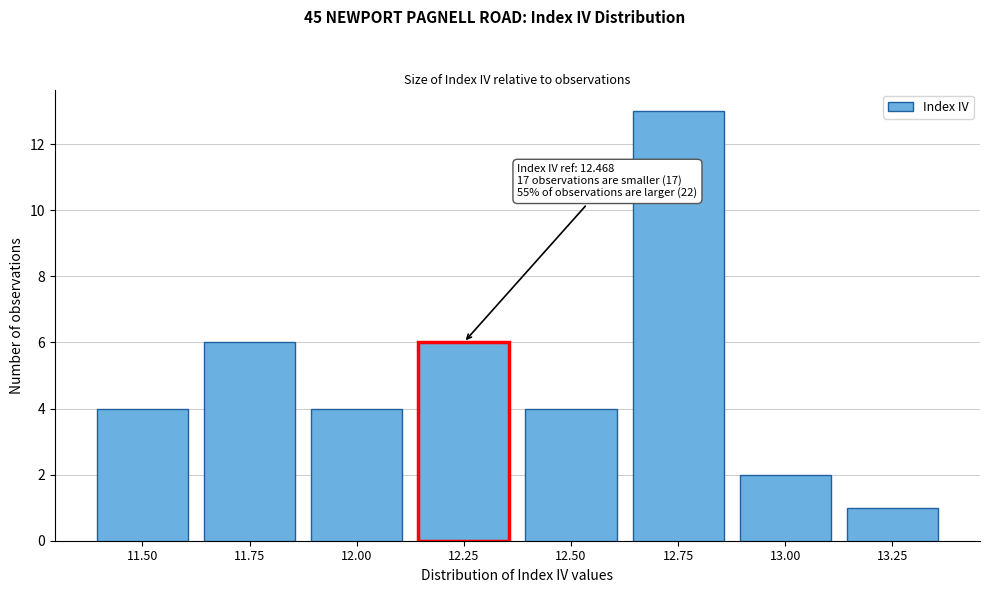

Reading left to right, list all the values displayed in this chart.

4	6	4	6	4	13	2	1